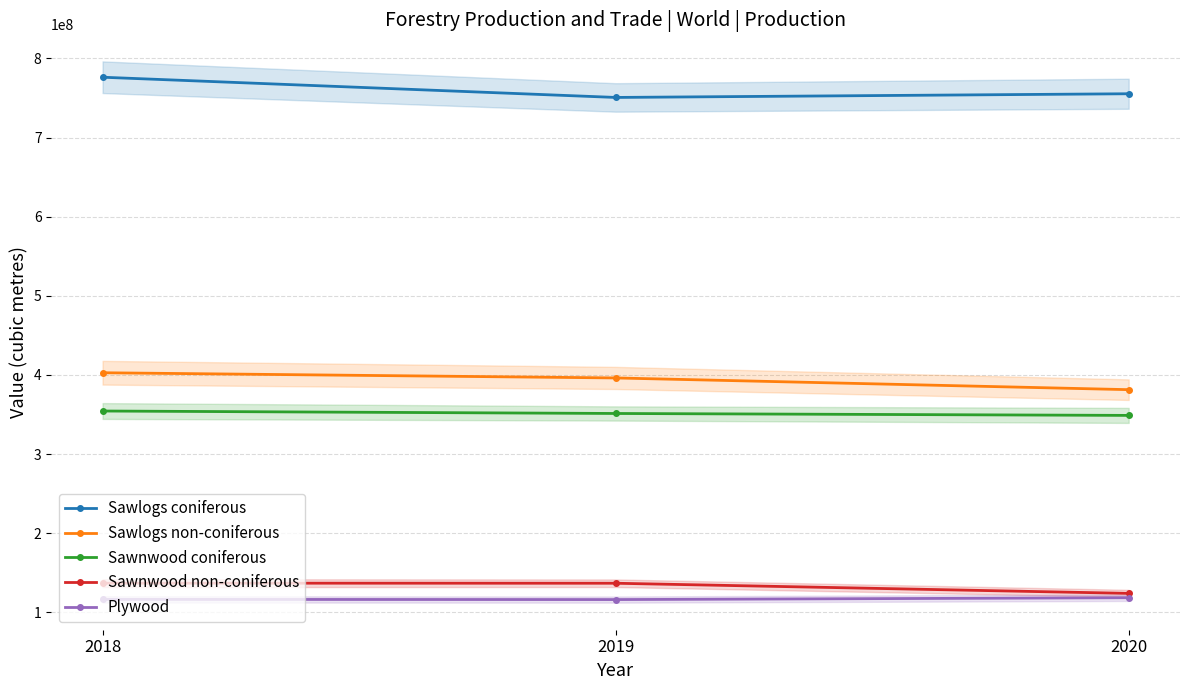

What is the difference between the highest and lowest values at 2020?

636908066